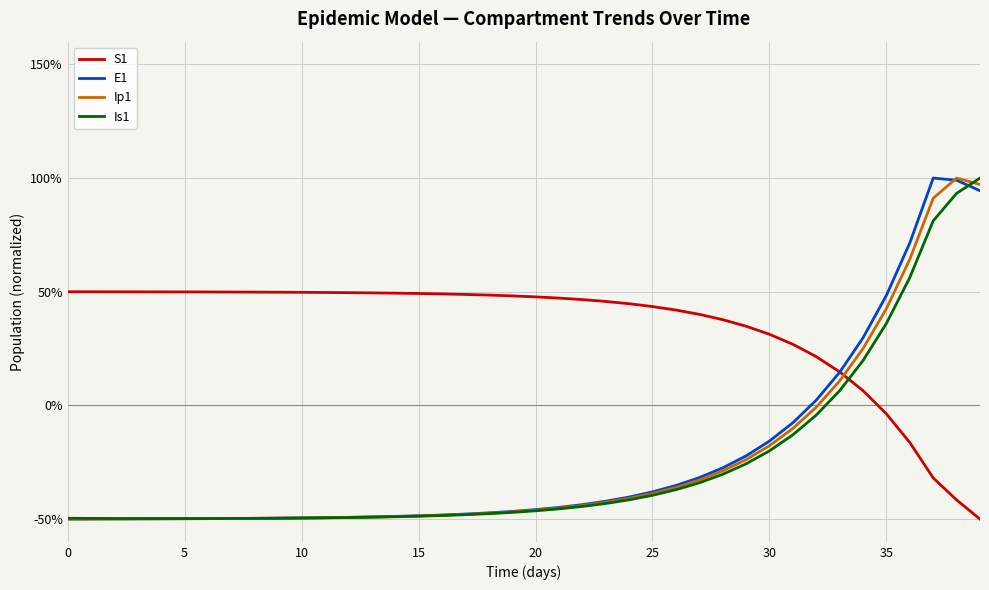

Count the number of data series in this chart.

4